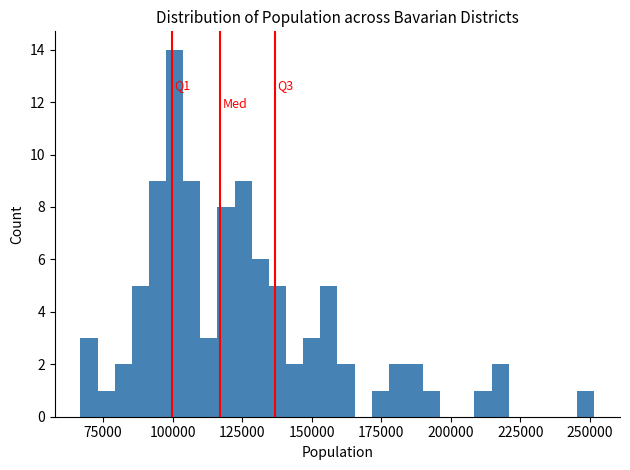

Read against the x-axis, roughly where is the centre of the tallest bar?

100000